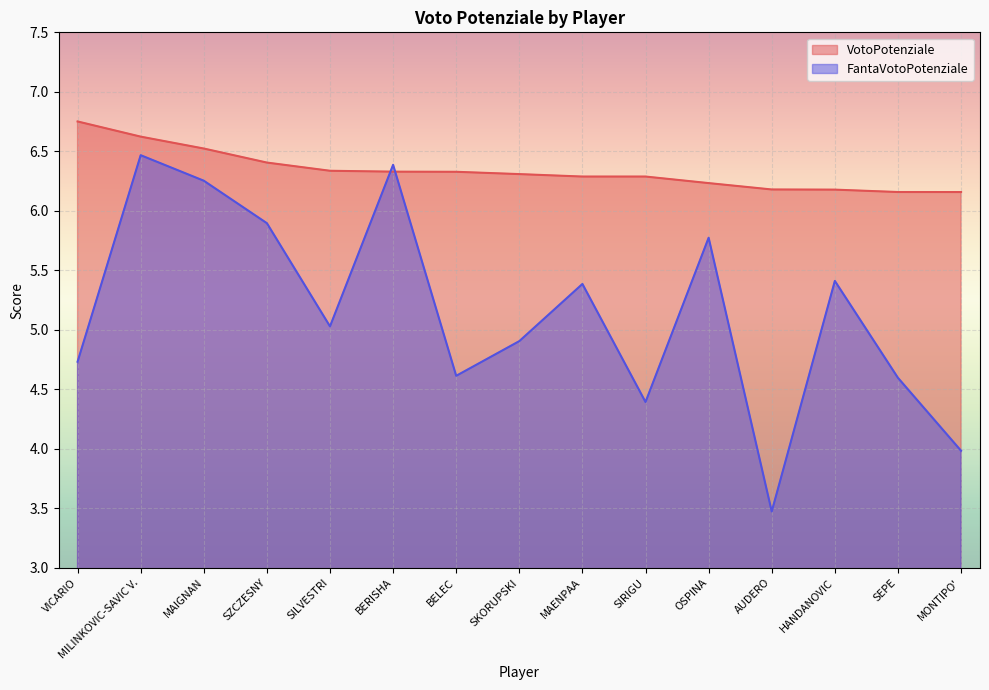

At how many categories does at least one series exceed 3?

15